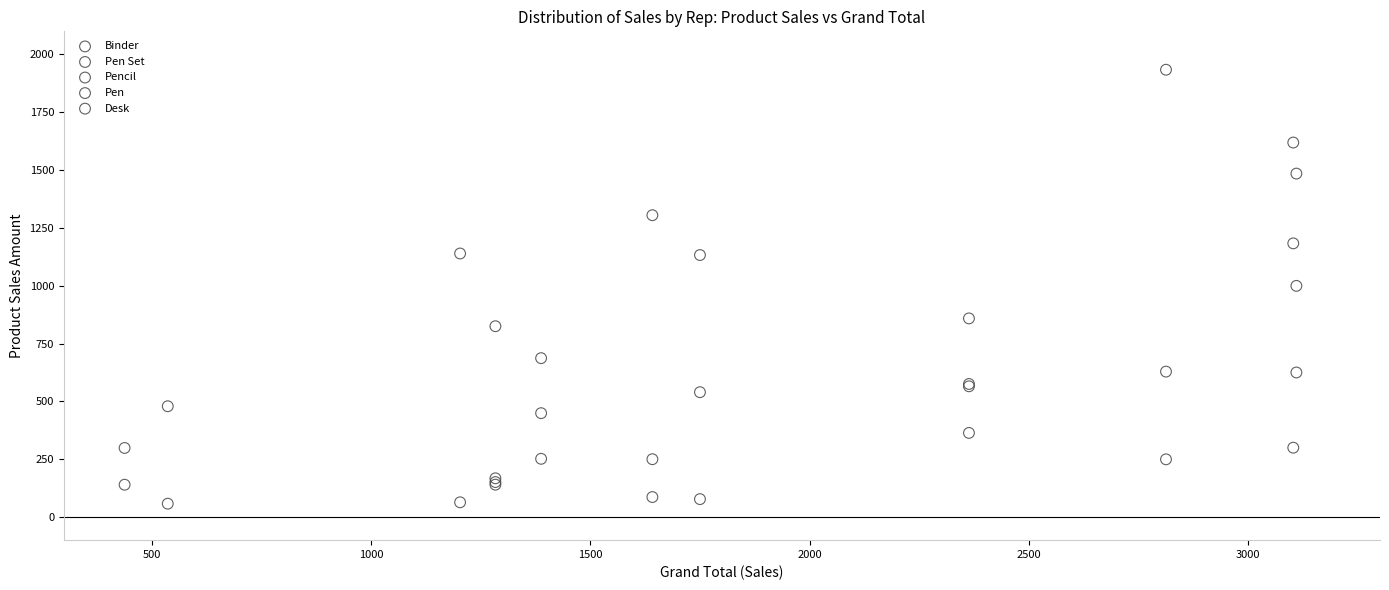

Which series has the largest Y range (max minus min)?

Binder